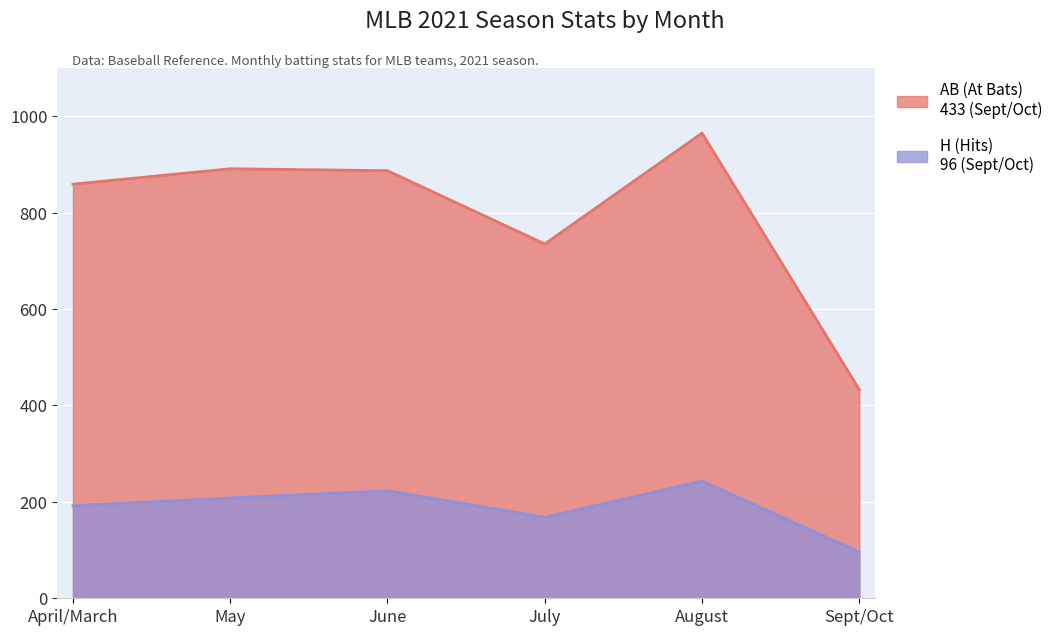

How many series are shown in this chart?

2